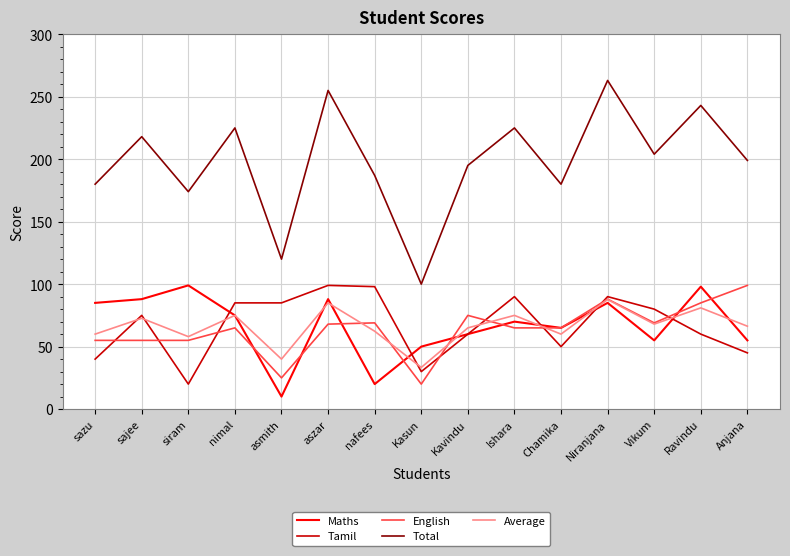

Does the chart display data point markers on the line(s)?

No